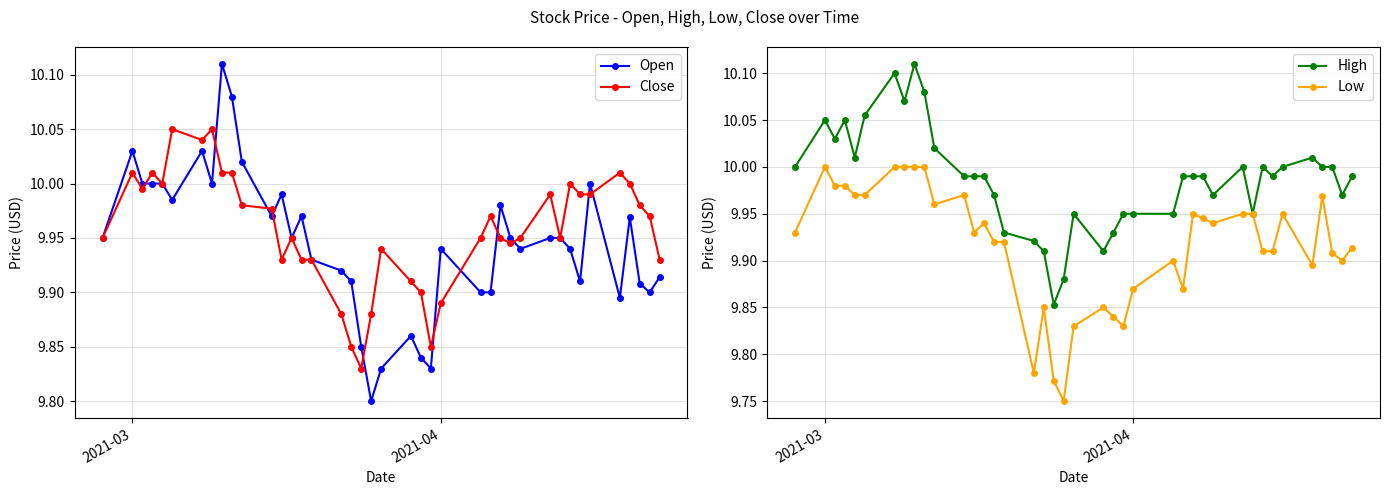

Where is the first local maximum for Open?

2021-03